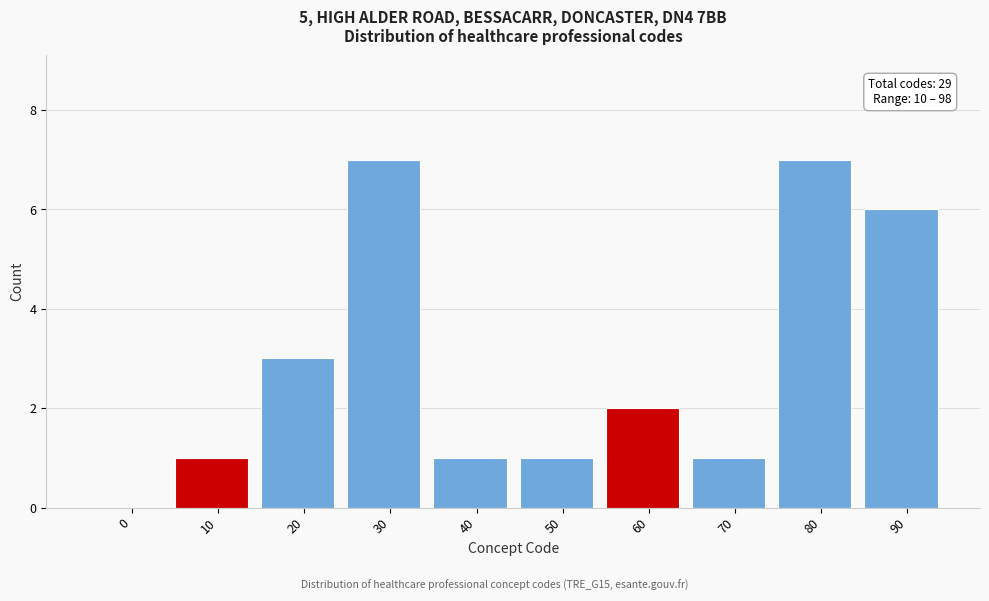

Reading right to left, what are all the values shown in this chart?

90=6	80=7	70=1	60=2	50=1	40=1	30=7	20=3	10=1	0=0